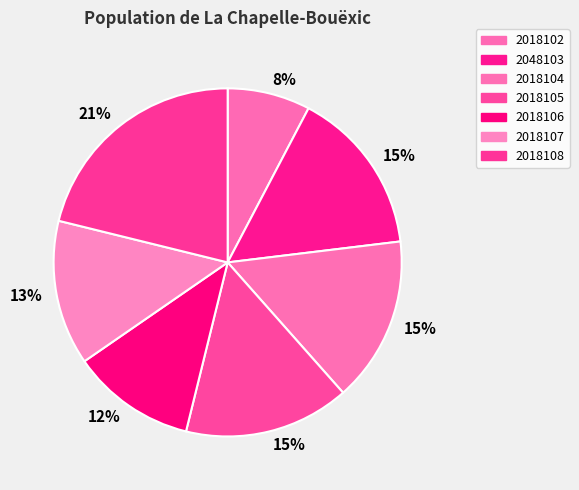

Does any single category account for the majority?

No